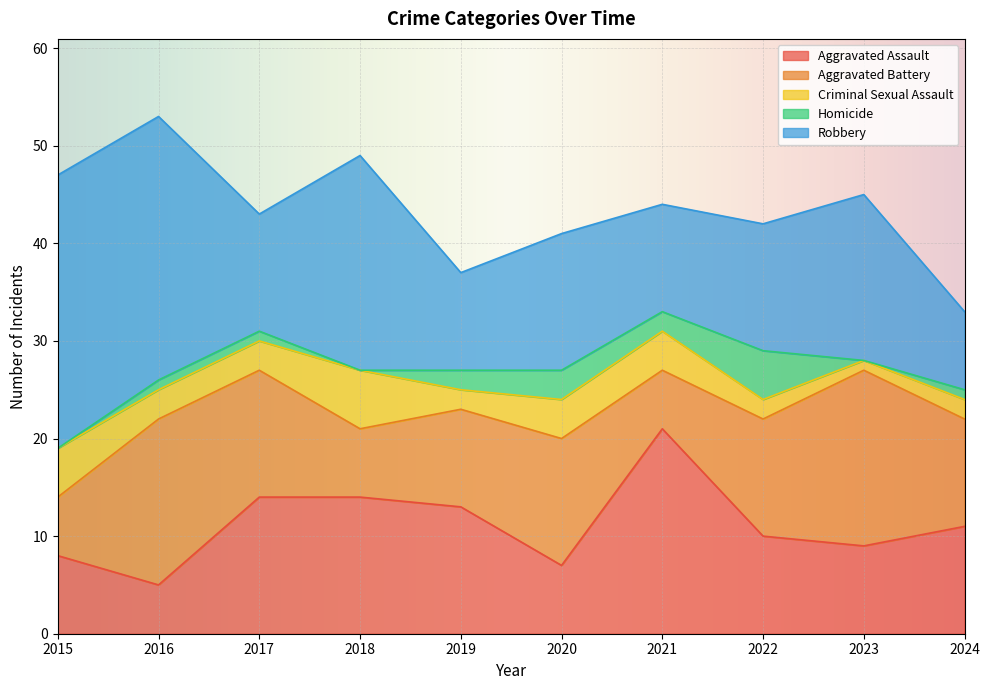

Between 2020 and 2024, which is larger?

2024